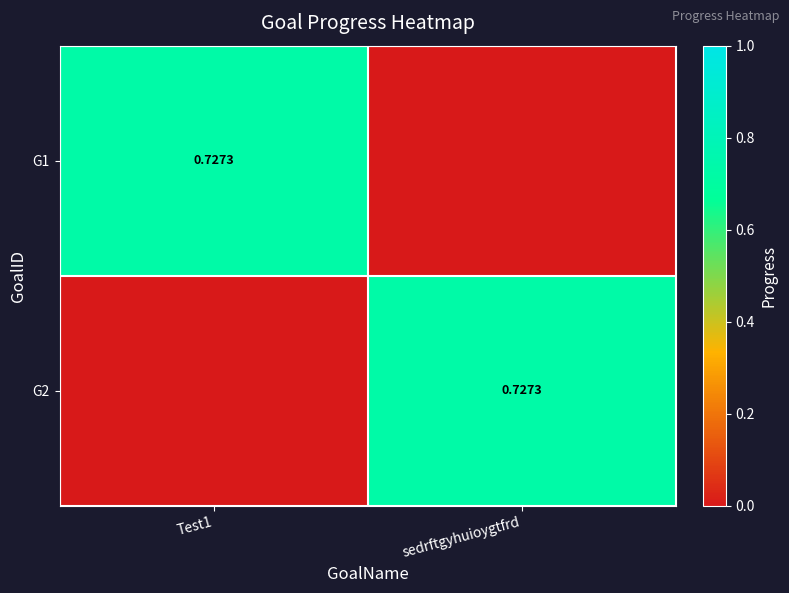

What is the difference between the maximum and minimum values in the G2 series?

0.7